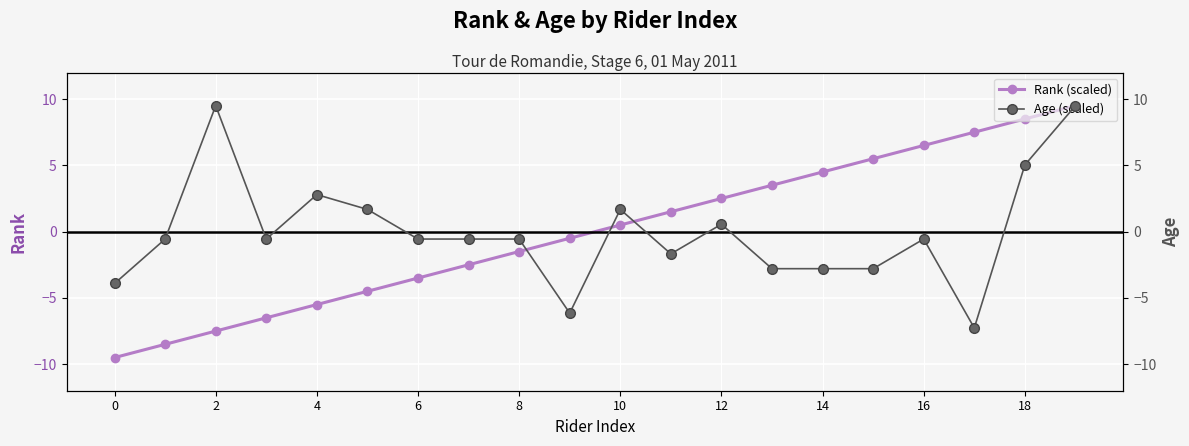

Which series has the widest spread of values?

Rank (scaled)